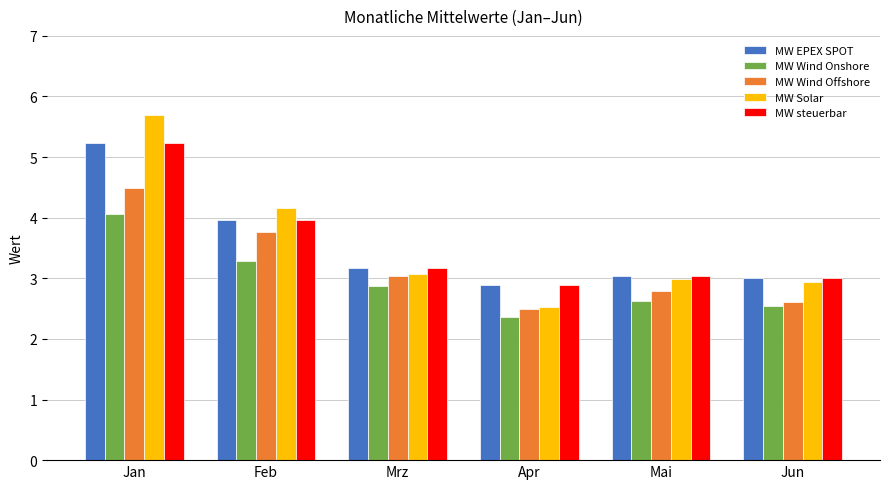

What are all the series names shown in the legend?

MW EPEX SPOT, MW Wind Onshore, MW Wind Offshore, MW Solar, MW steuerbar